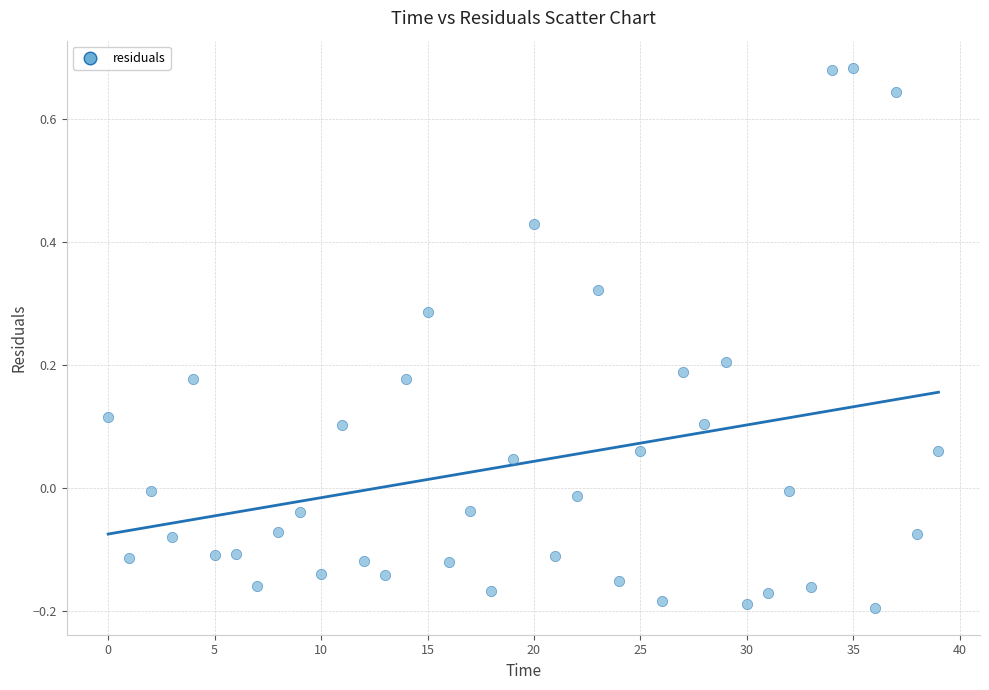

What is the range of Y values (max minus min)?

0.9